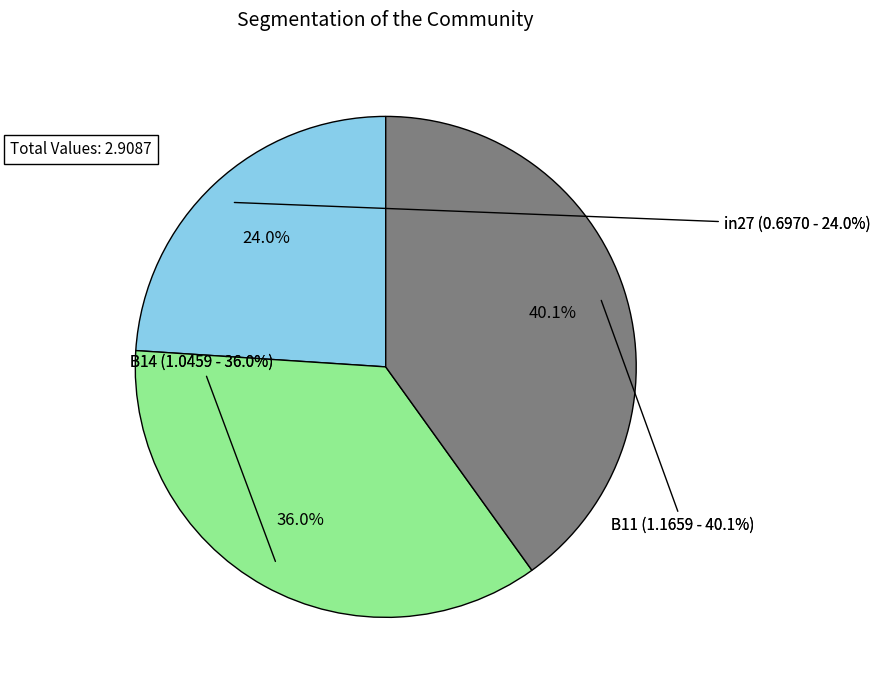

True or false: B14 accounts for 29% of the total.

False